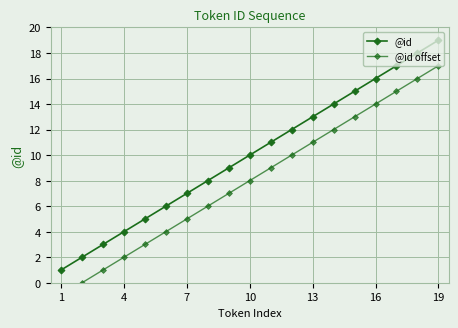

Count the number of data series in this chart.

2